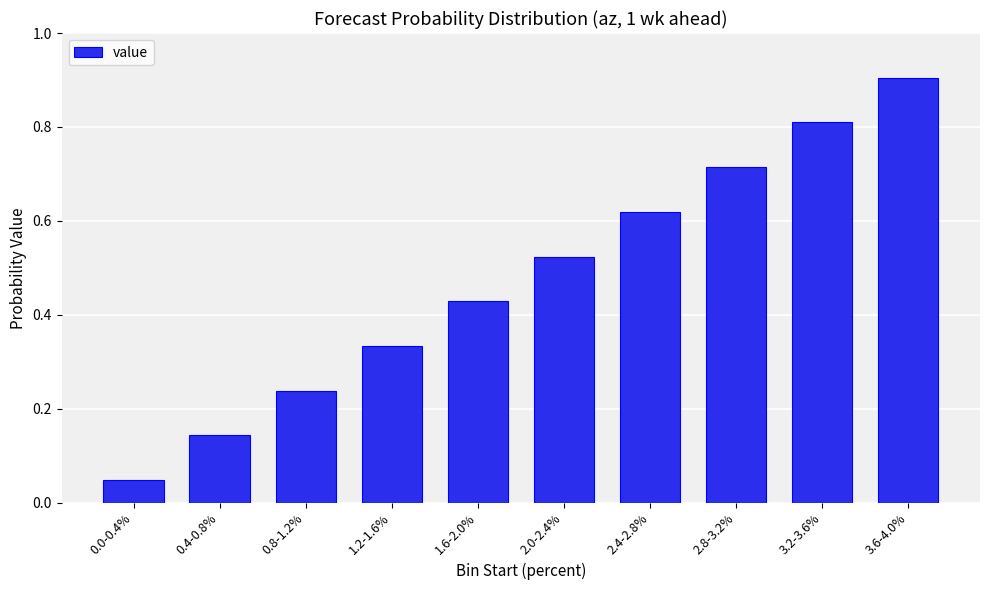

Read the value at 3.6-4.0%.

0.9